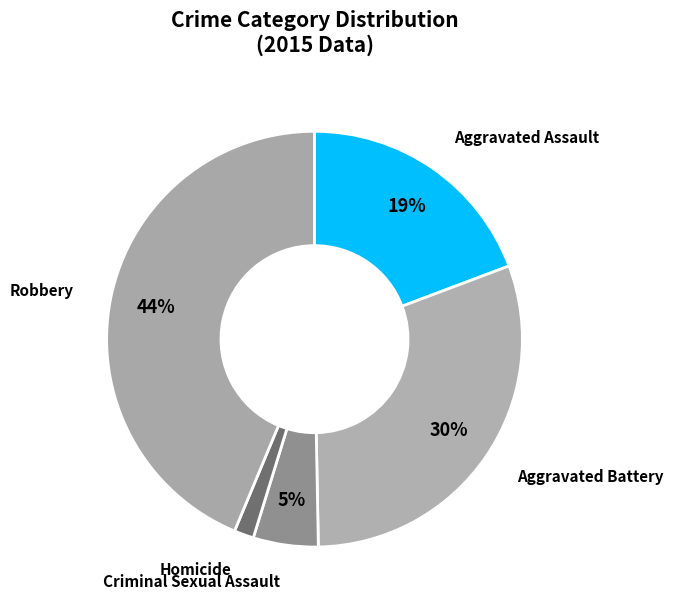

To the nearest percent, what is the average slice percentage?

20%